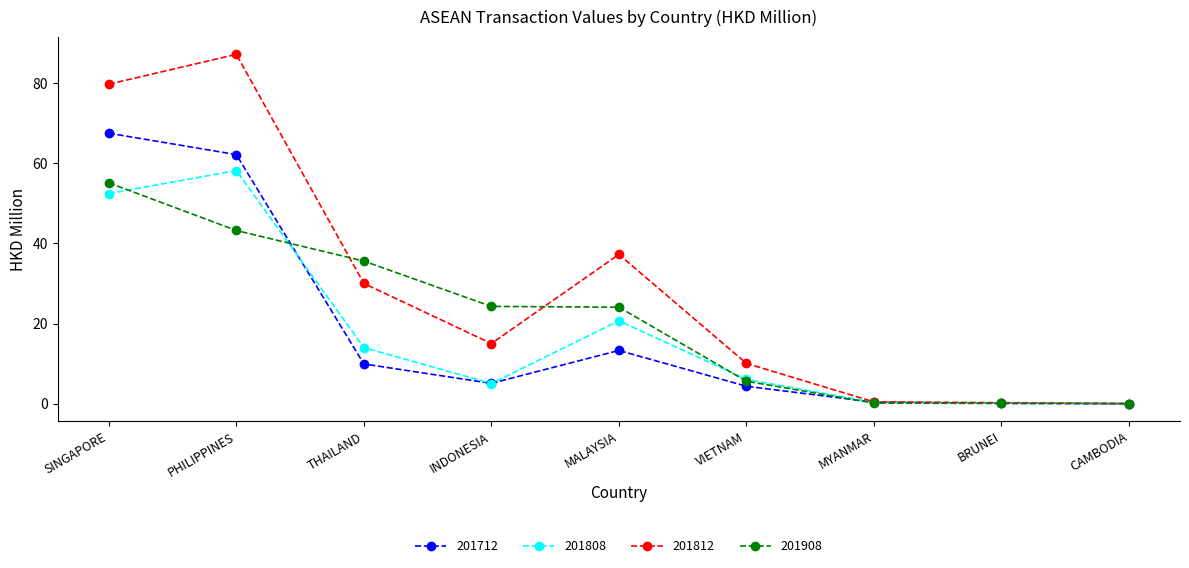

How many values in the 201712 series are below 5?

4